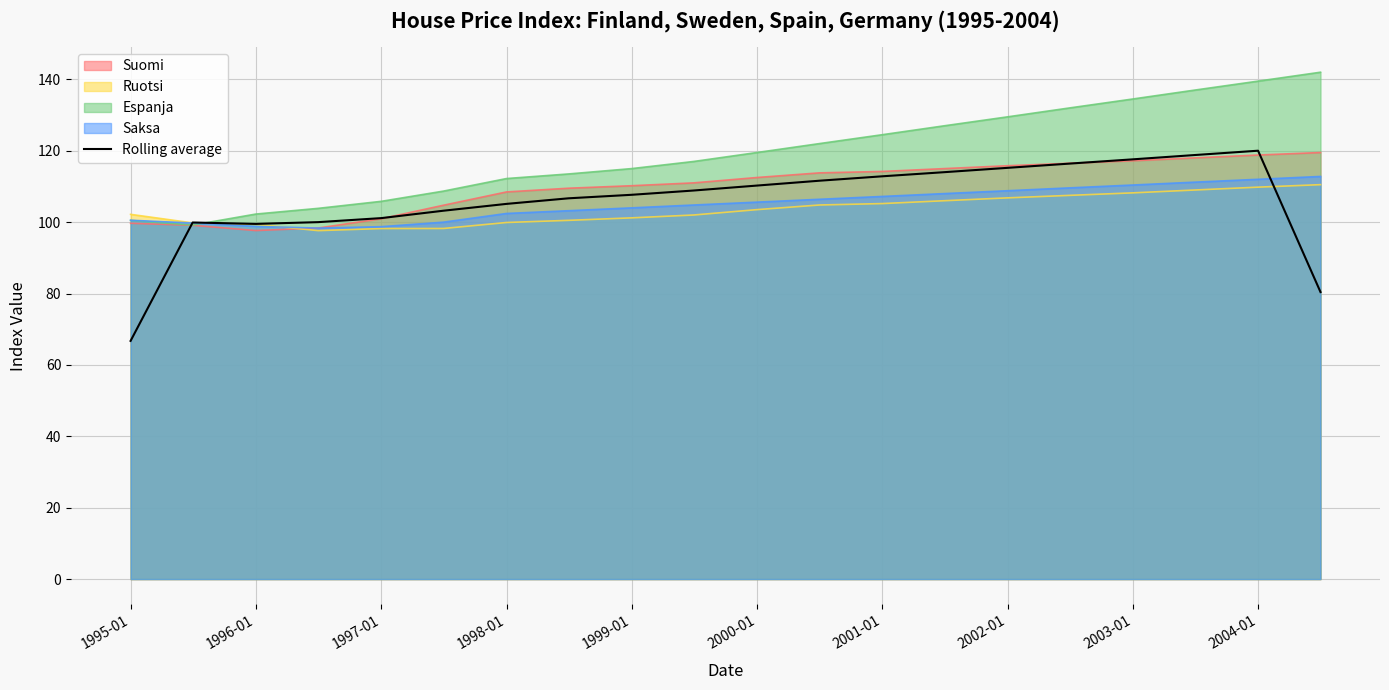

What is the approximate value of Espanja at 2003-01?

134.5